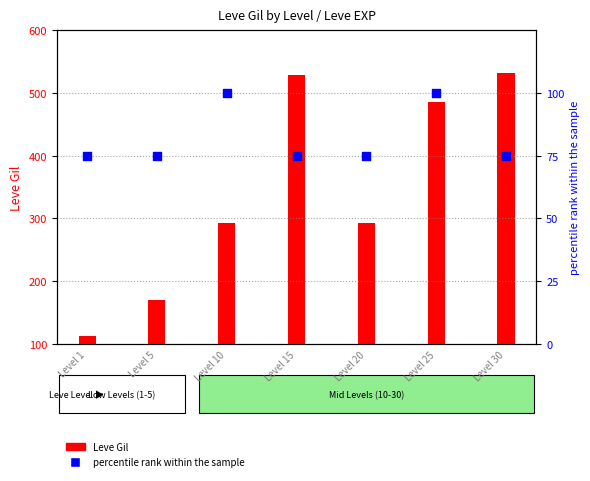

What are all the series names shown in the legend?

Leve Gil, percentile rank within the sample